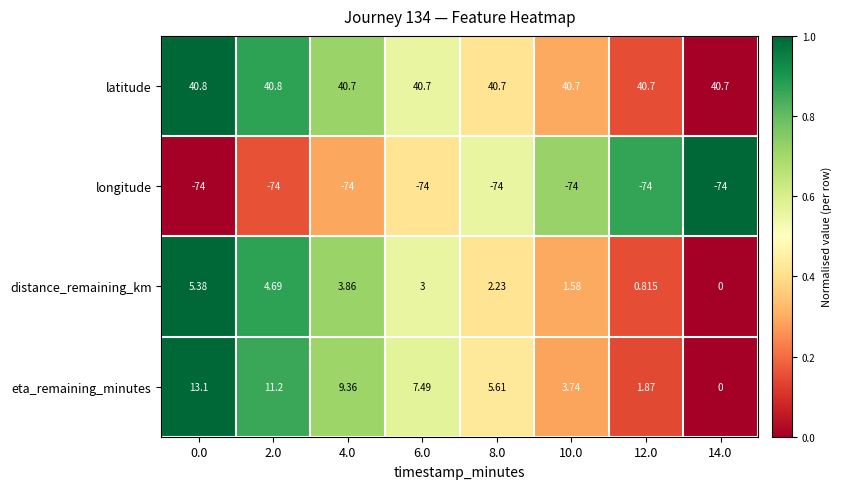

Which series has the largest total across all categories?

latitude